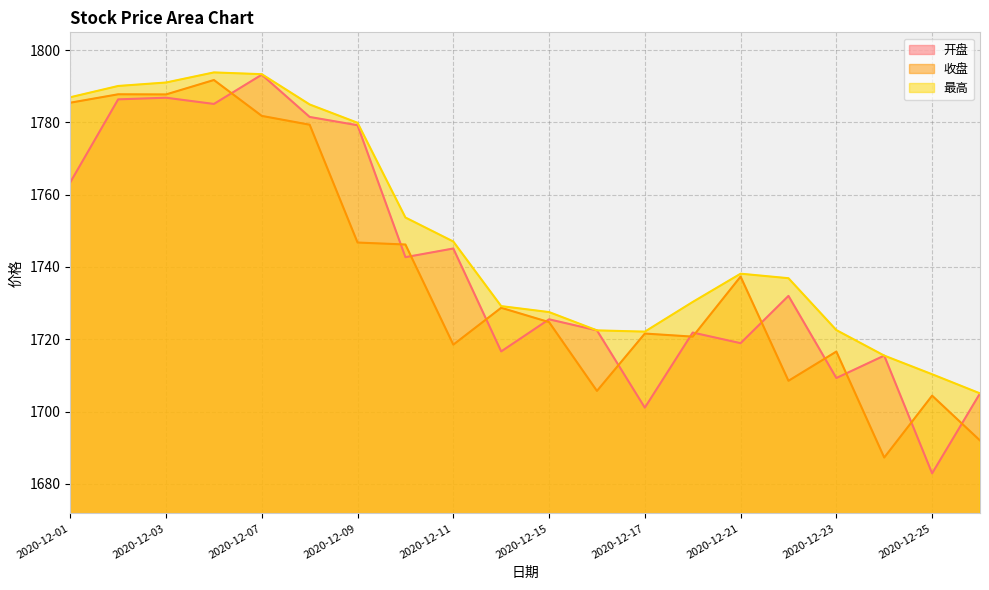

Which category has the lowest value across all series?

2020-12-25